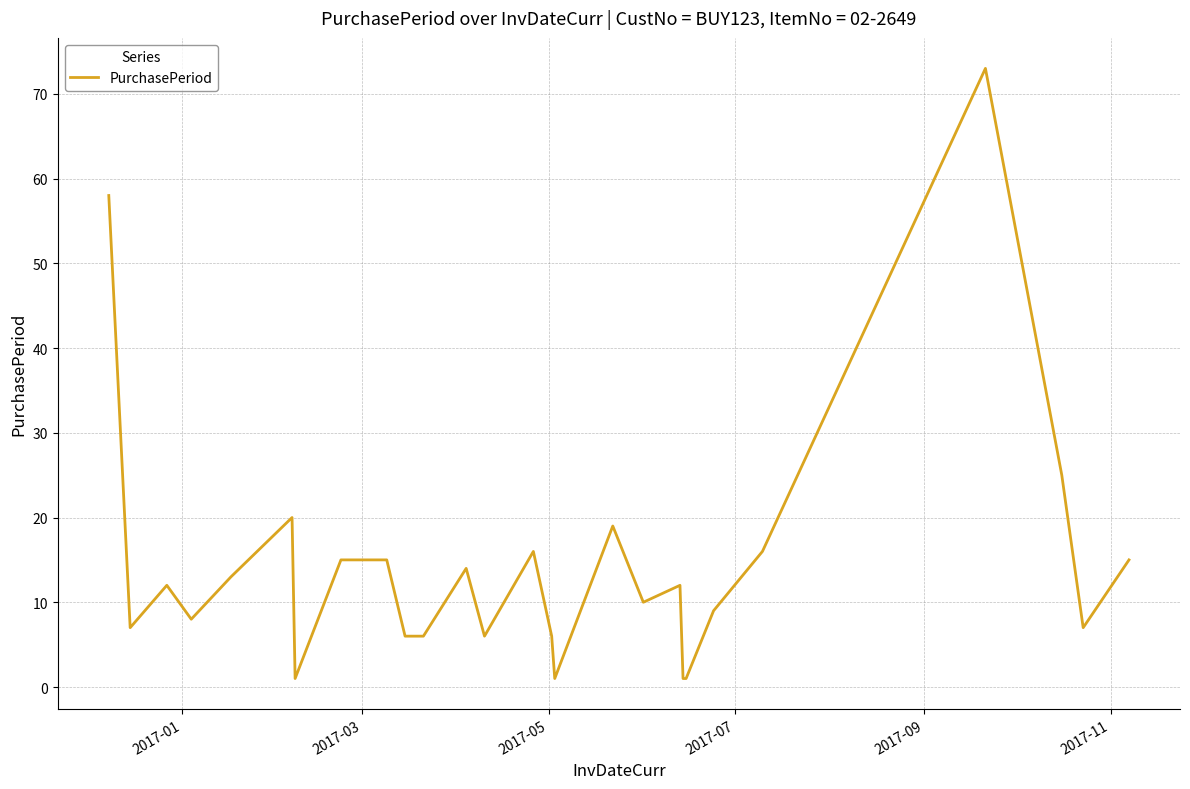

What is the maximum value shown in the chart?

73